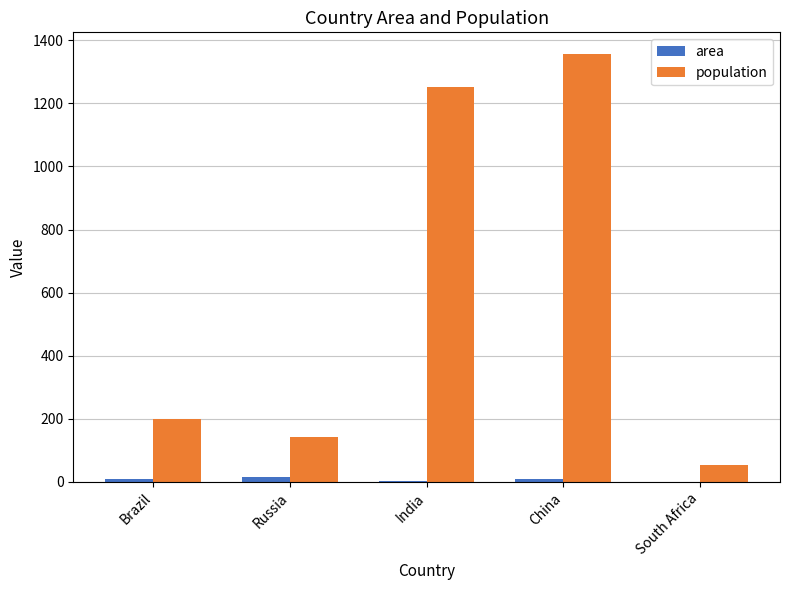

What is the maximum value shown in the chart?

1357.0